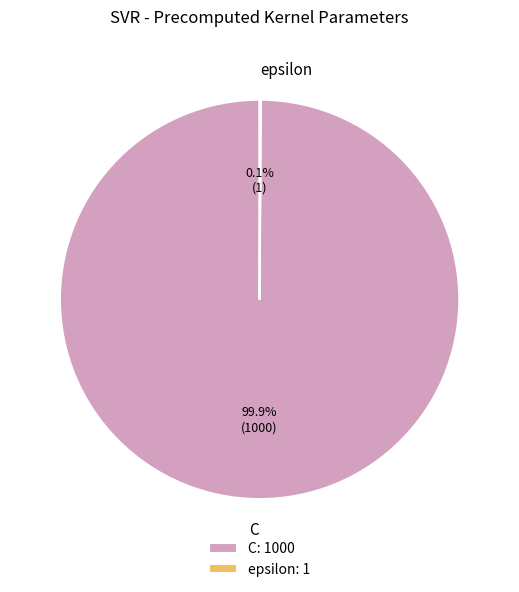

What percentage is NOT represented by C?

0.1%